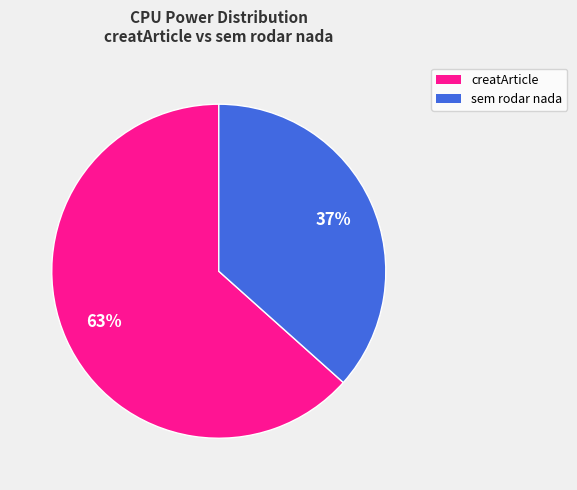

Which category has the smallest portion of the pie?

sem rodar nada